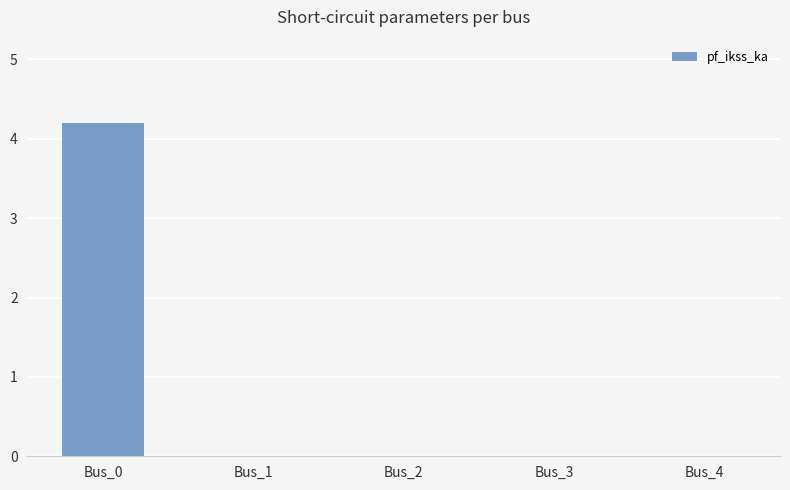

What is the change in value from Bus_0 to Bus_2?

-4.2